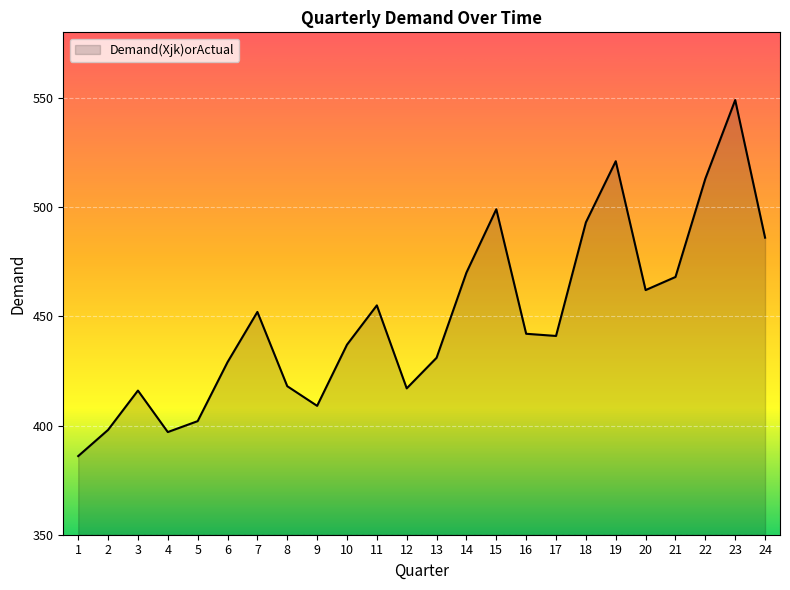

What is the difference between the values at 20 and 23?

87